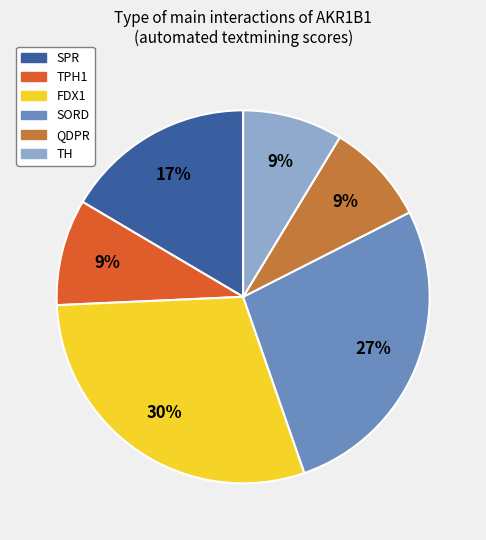

Count the number of slices in the pie.

6